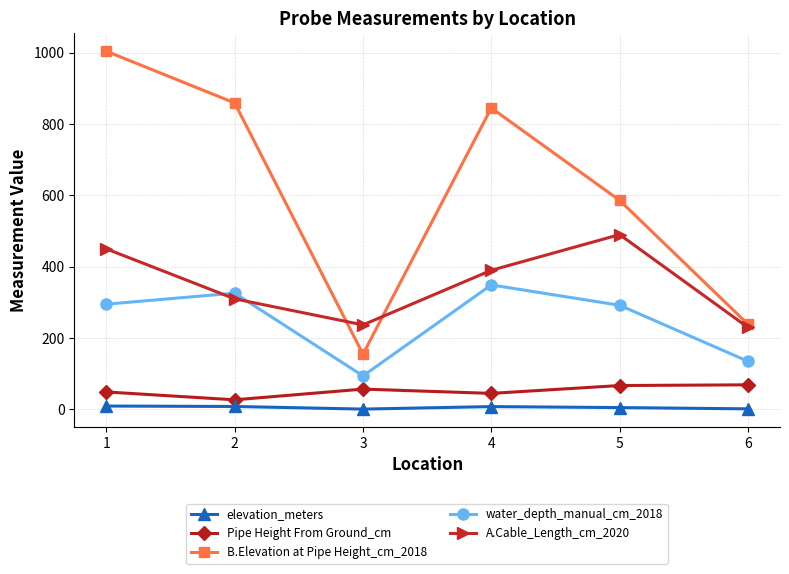

Which series has the largest total across all categories?

B.Elevation at Pipe Height_cm_2018